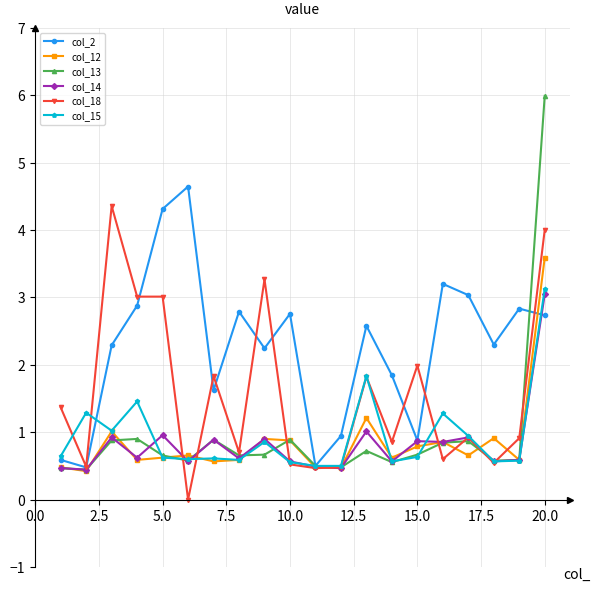

Which series has the largest total across all categories?

col_2